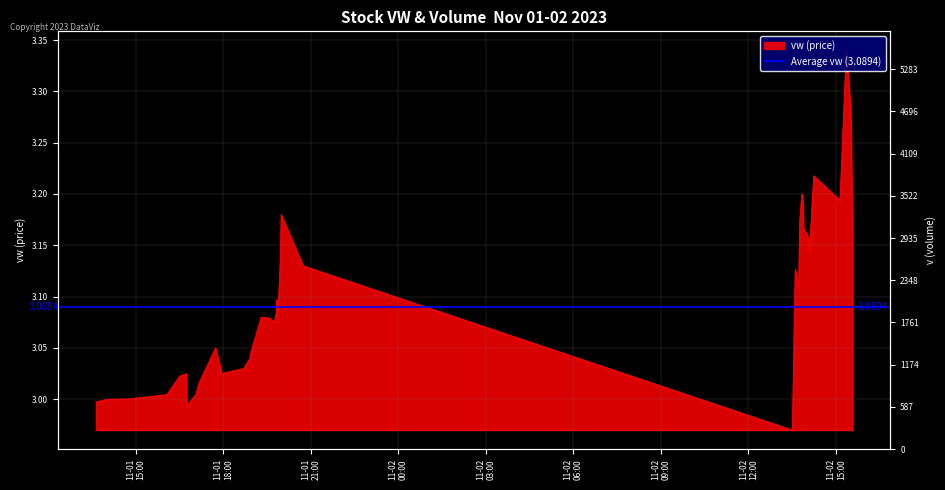

How many data points are less than 3?

3